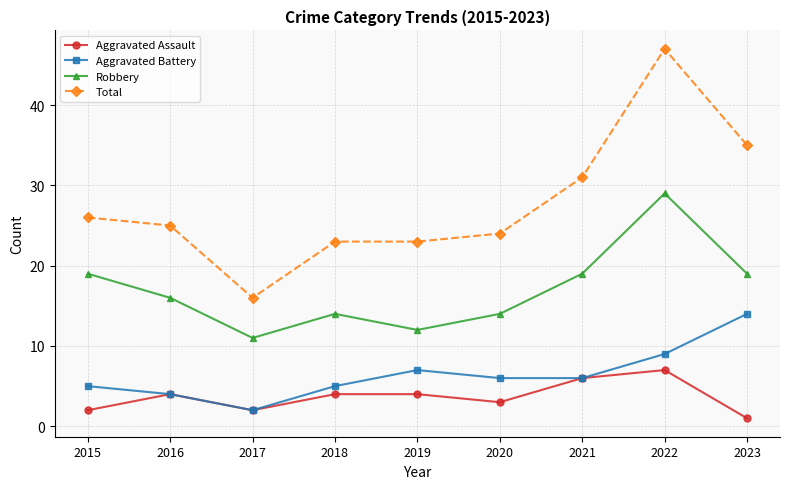

Is the value of Robbery at 2017 greater than the value of Aggravated Battery at 2023?

No